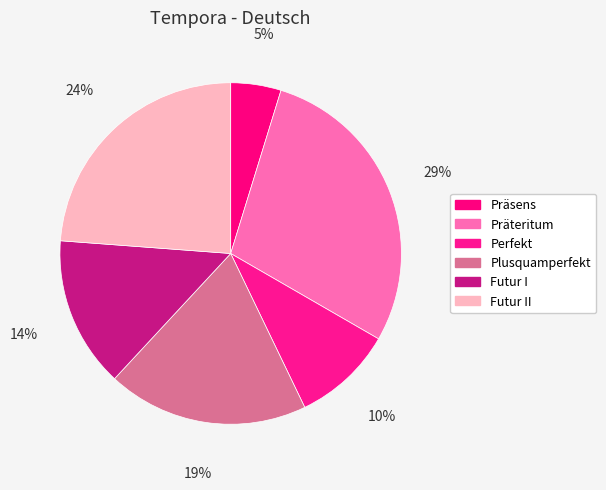

Count the number of slices in the pie.

6